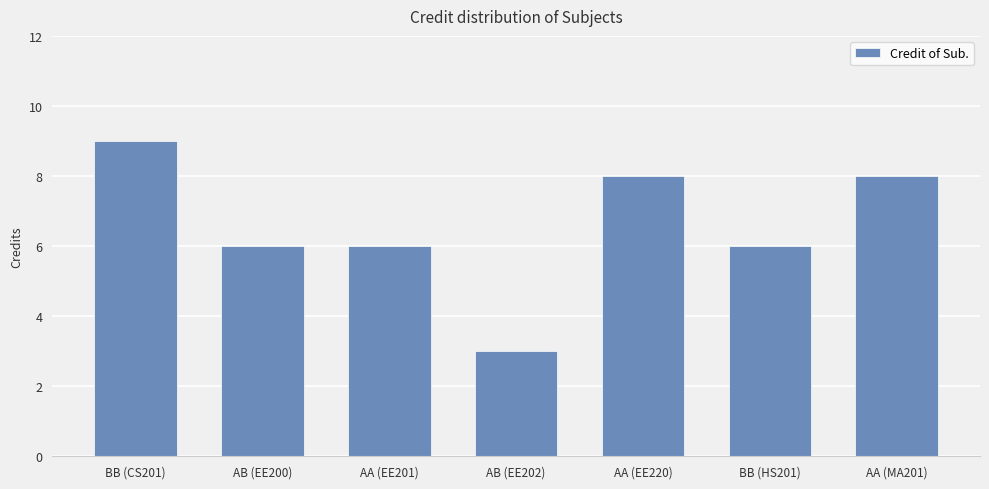

What is the difference between the second highest and minimum values?

5